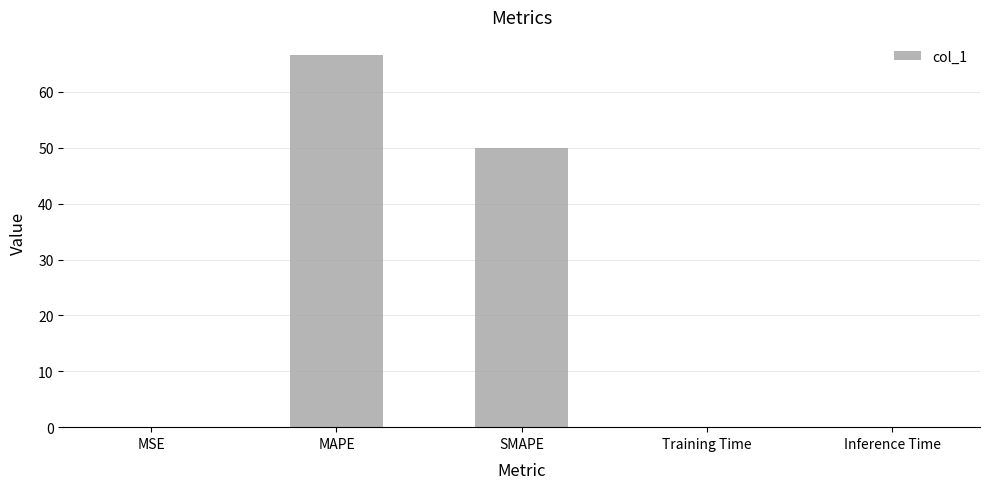

What is the maximum value shown in the chart?

66.5